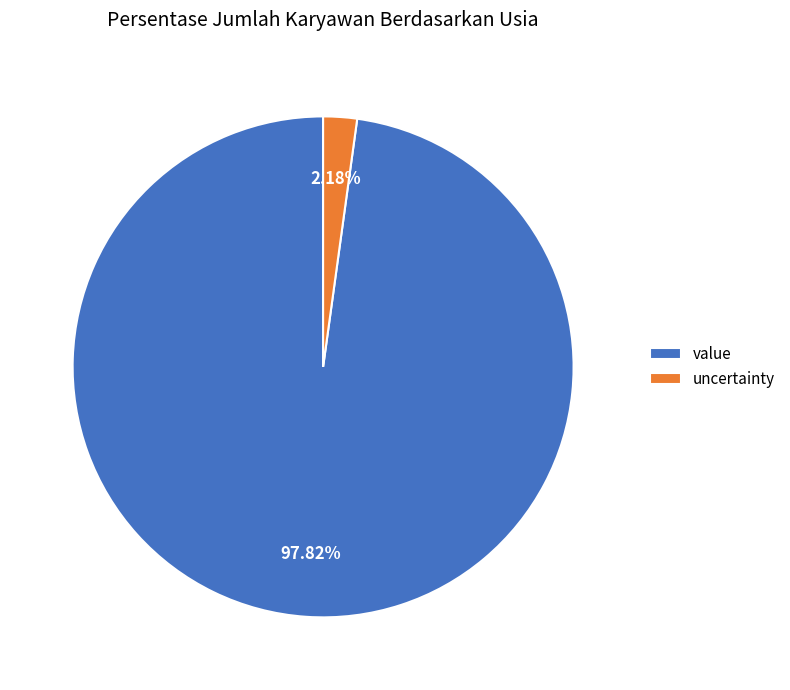

Rank the categories by value from lowest to highest.

uncertainty, value